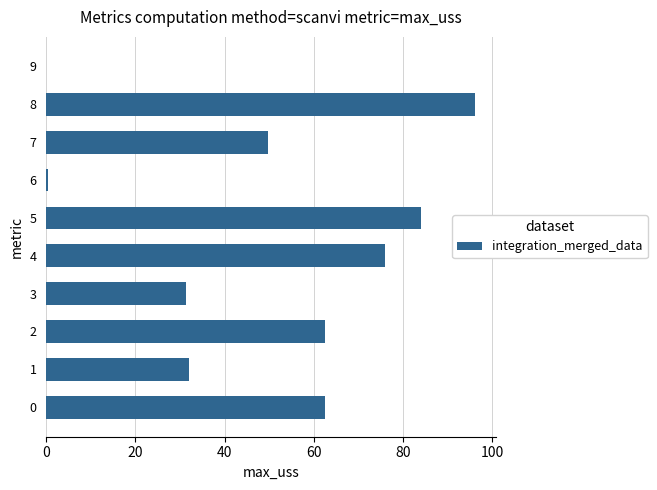

Are the bars horizontal?

Yes